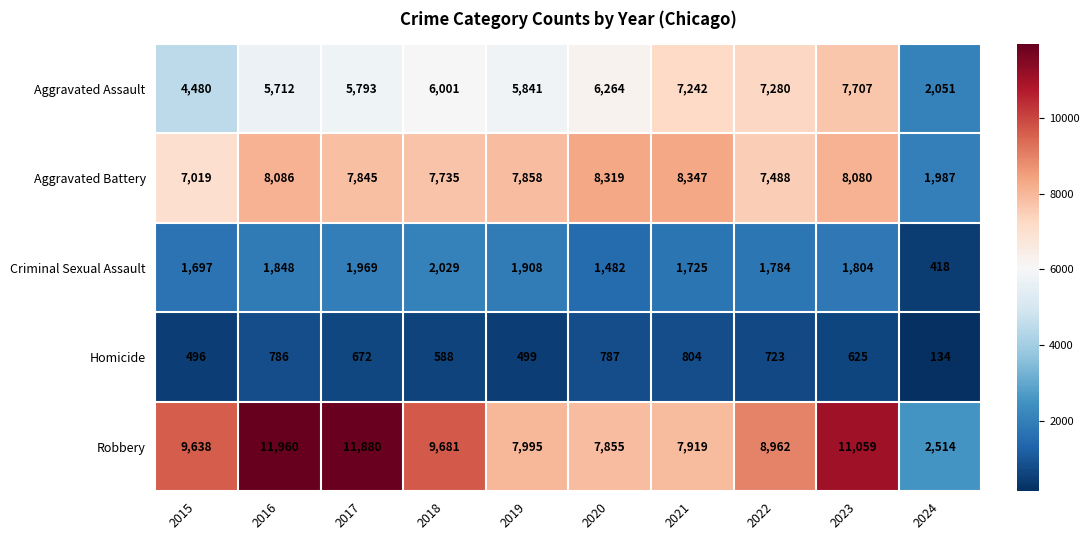

At how many categories does at least one series exceed 9918?

3